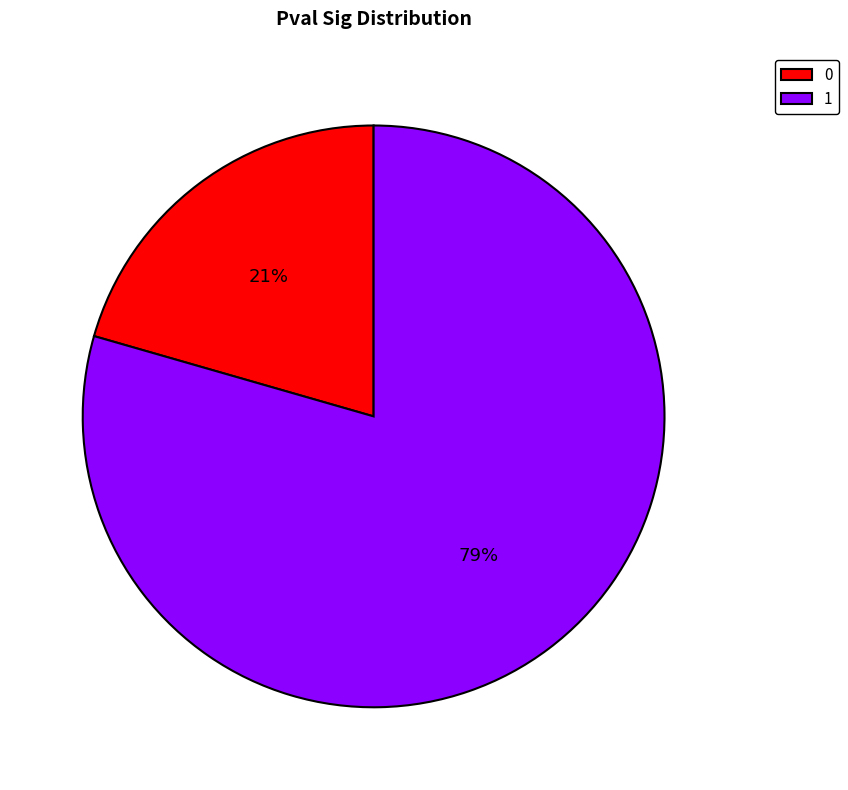

Which slice is the largest?

1